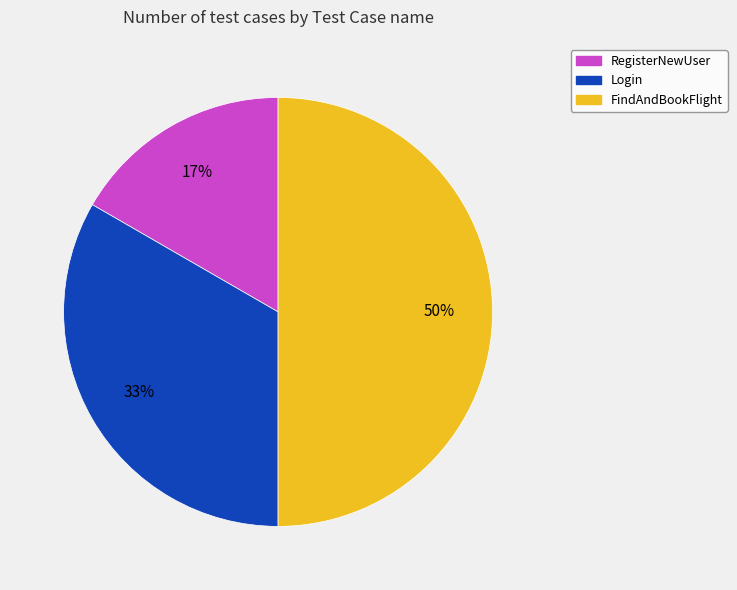

Does RegisterNewUser account for over 50% of the chart?

No